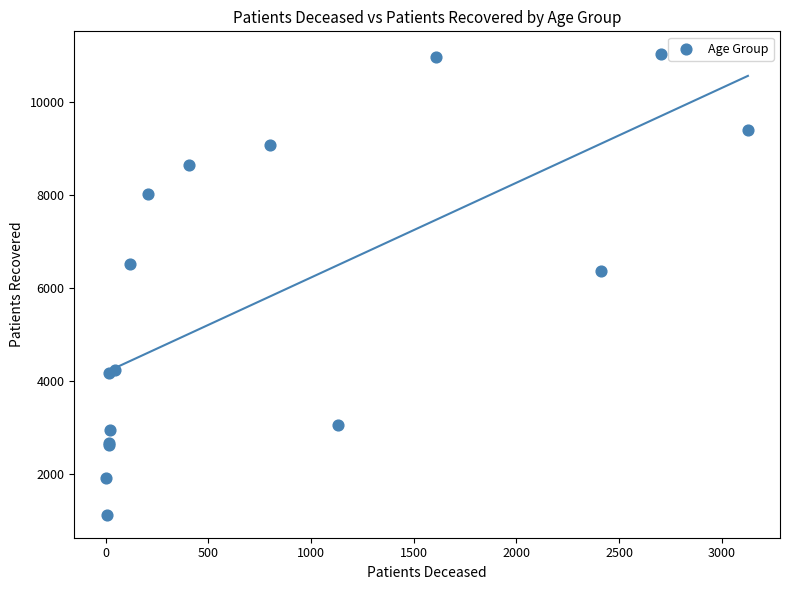

What Y value in the scatter plot is closest to 6074?

6355